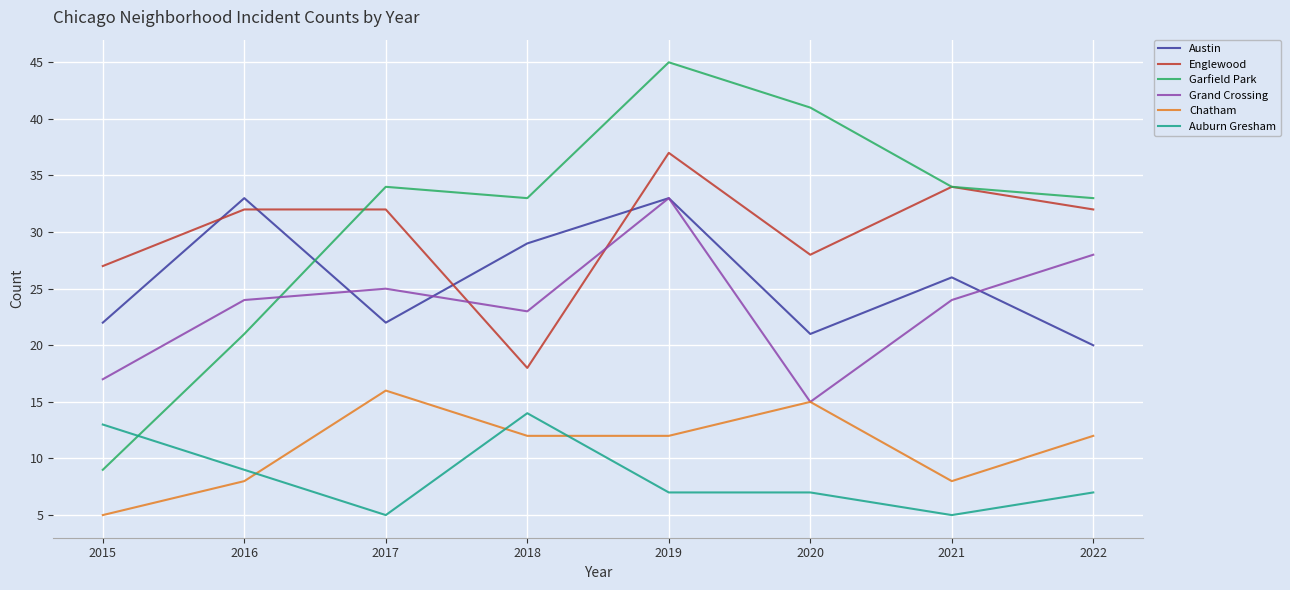

Reading left to right, list all the values displayed in this chart.

Austin: 22	33	22	29	33	21	26	20
Englewood: 27	32	32	18	37	28	34	32
Garfield Park: 9	21	34	33	45	41	34	33
Grand Crossing: 17	24	25	23	33	15	24	28
Chatham: 5	8	16	12	12	15	8	12
Auburn Gresham: 13	9	5	14	7	7	5	7